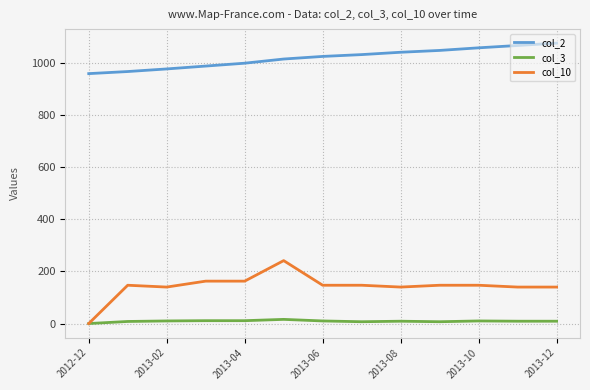

Which series has the largest total across all categories?

col_2